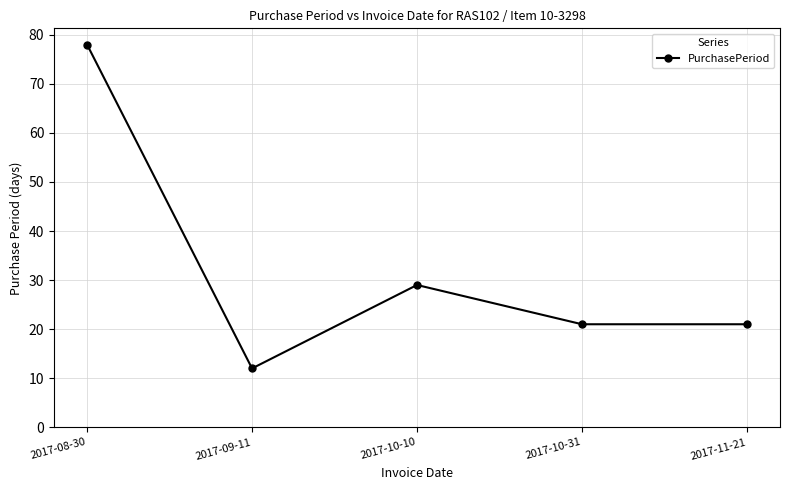

Does the chart have visible grid lines?

Yes